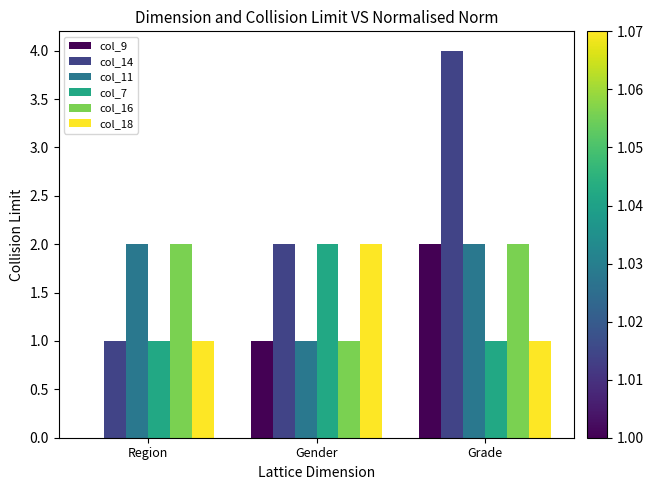

What is the sum of all col_14 values?

7